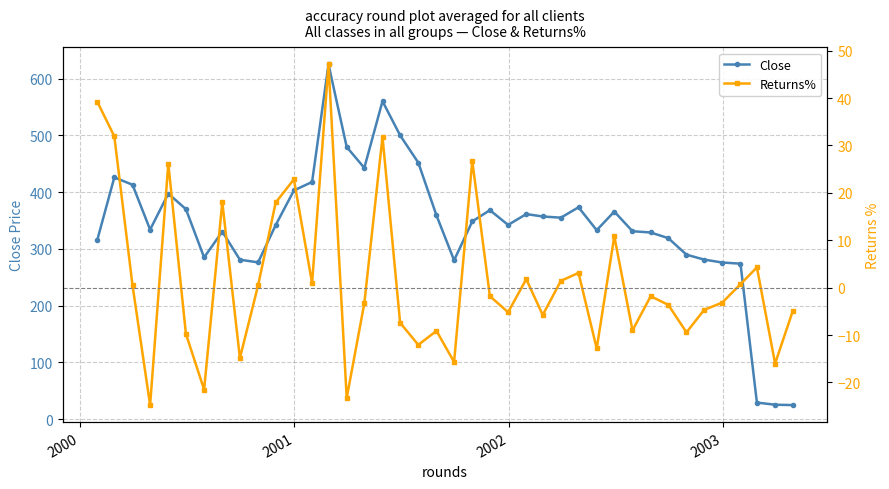

True or false: Close has more than 1 points higher than both neighbors.

True